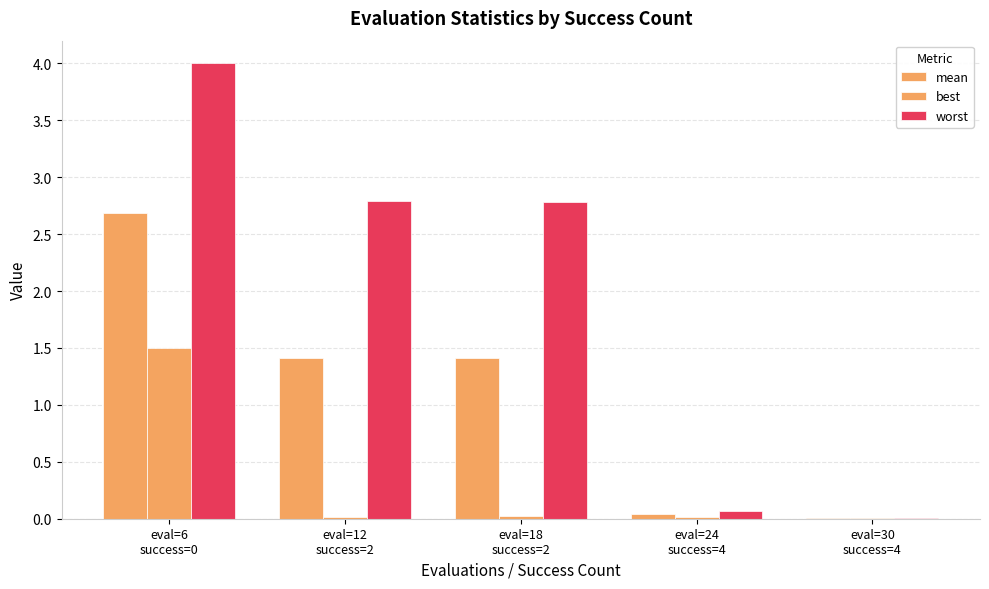

Reading left to right, what are all the values shown in this chart?

mean: 2.7	1.4	1.4	0.0	0.0
best: 1.5	0.0	0.0	0.0	0.0
worst: 4.0	2.8	2.8	0.1	0.0